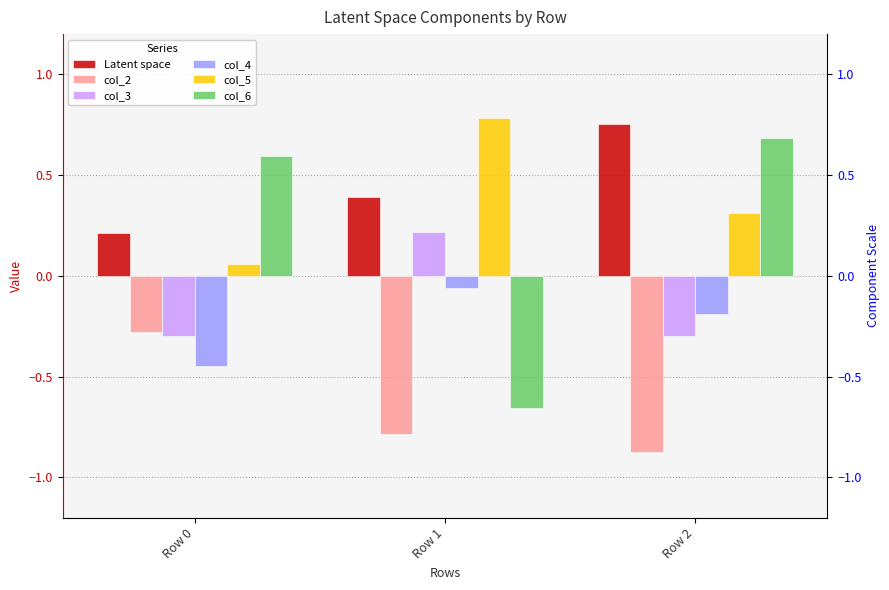

What is the difference between the maximum and second lowest values in the col_4 series?

0.1